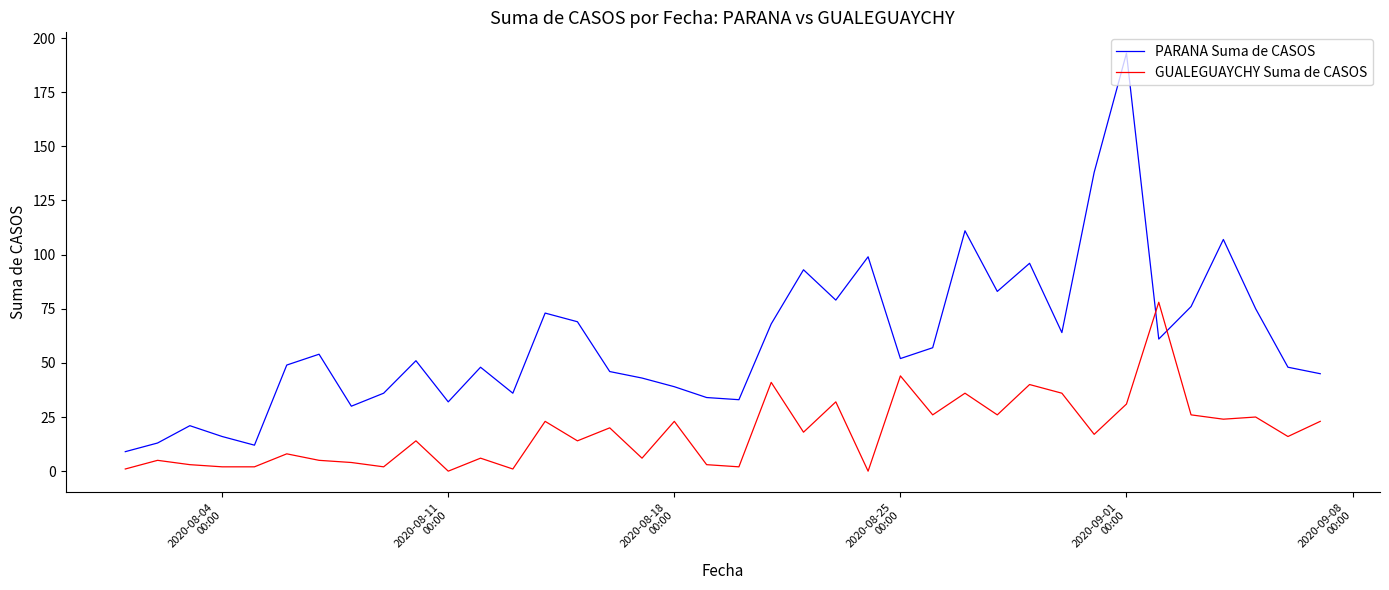

At how many categories does at least one series exceed 26?

33